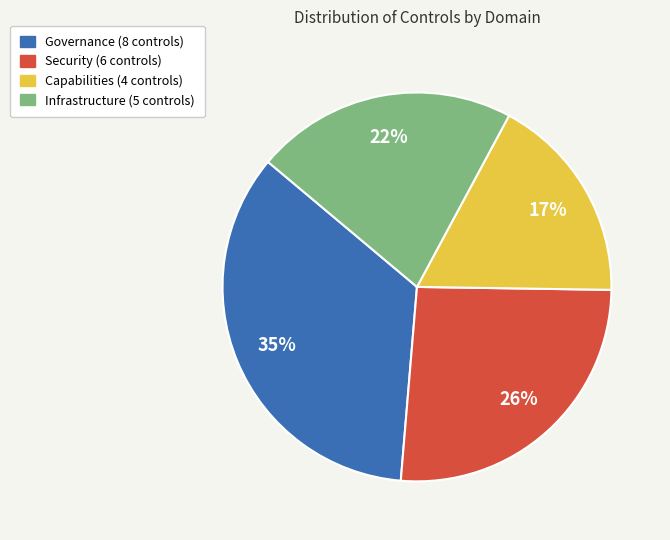

Is there a majority slice in this chart?

No